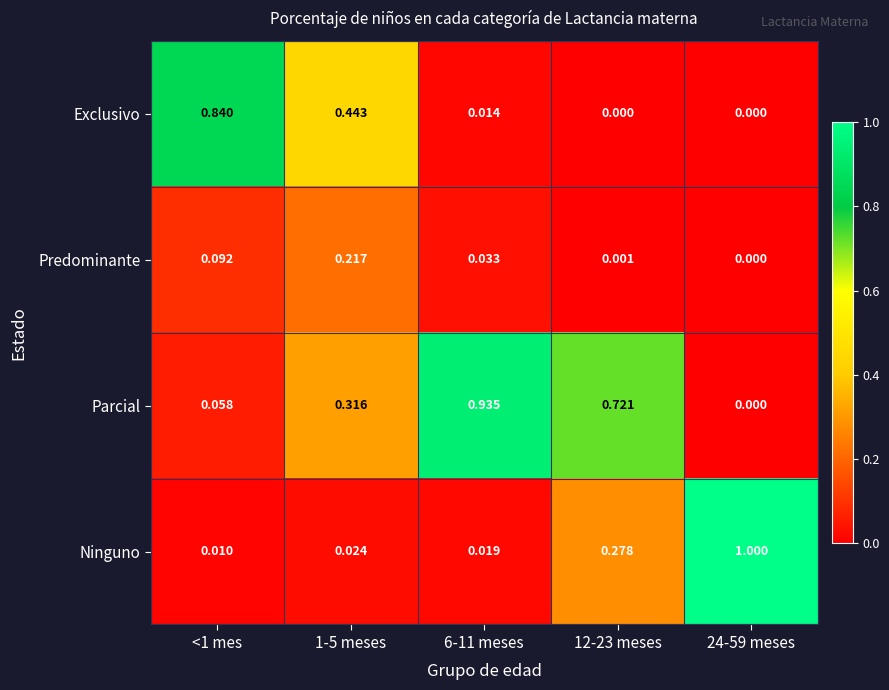

Which series changed the most between <1 mes and 24-59 meses?

Ninguno